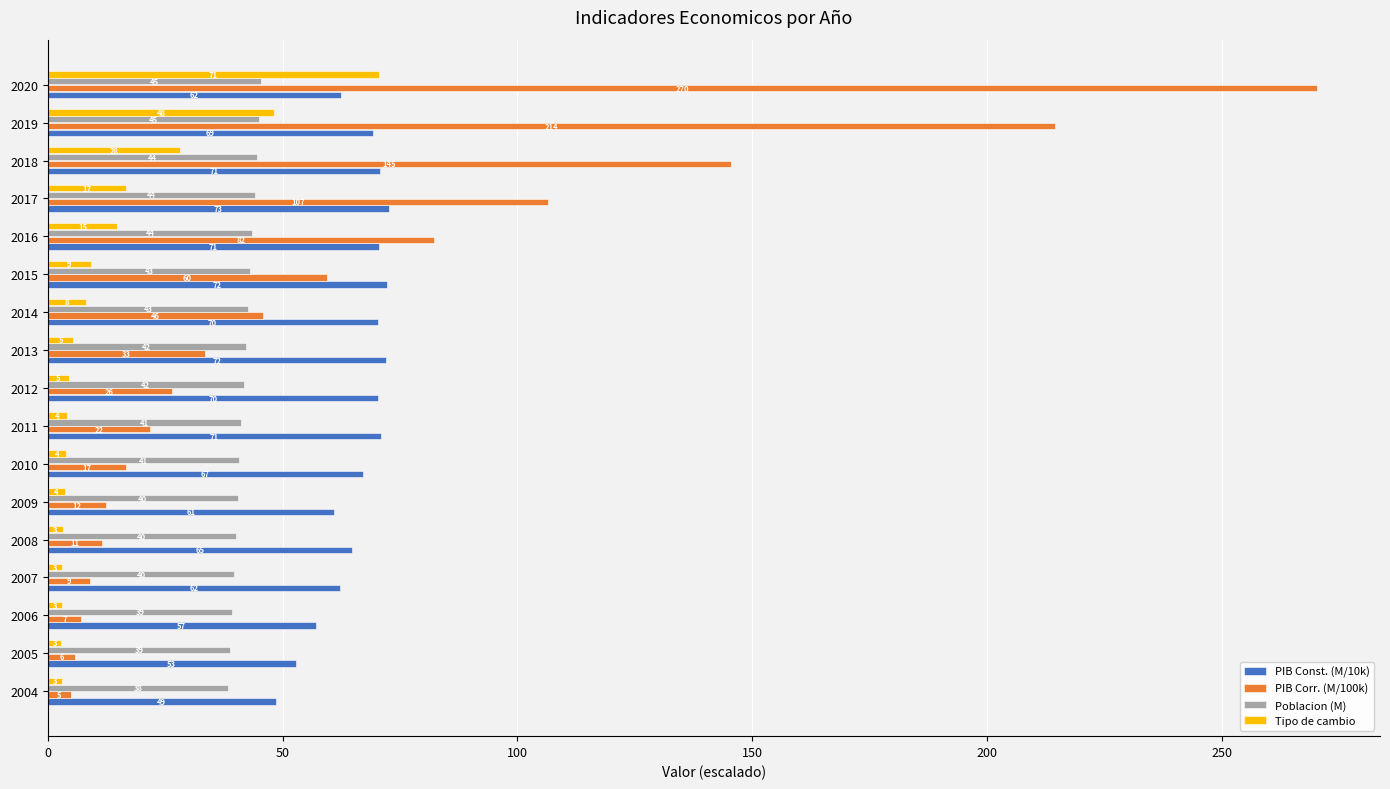

Which label corresponds to the smallest value in the chart?

2005